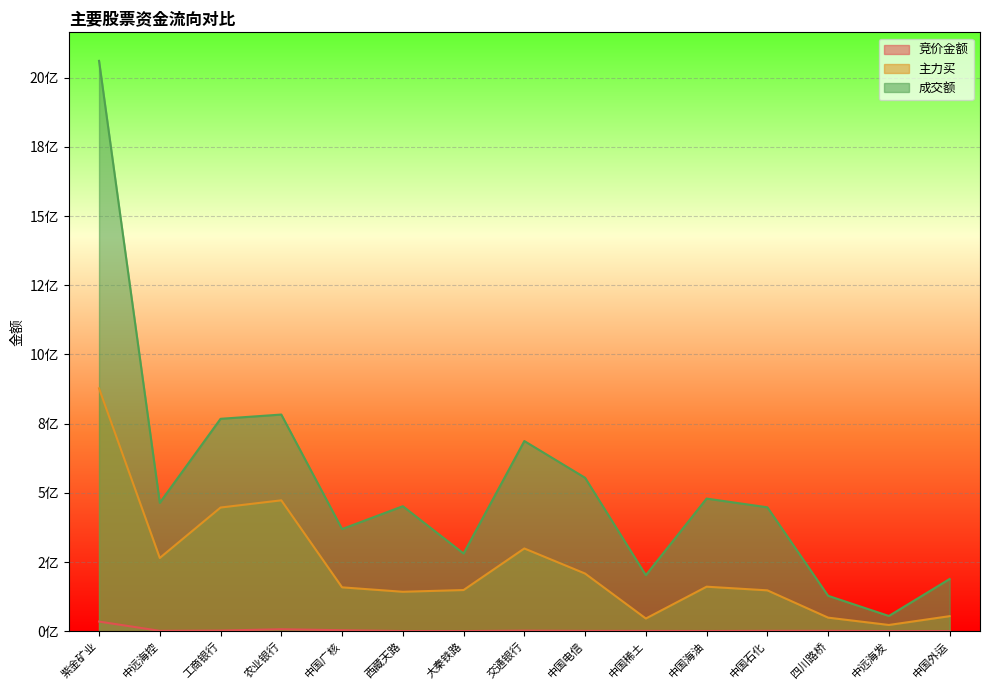

What is the average value of the 主力买 series?

233218487